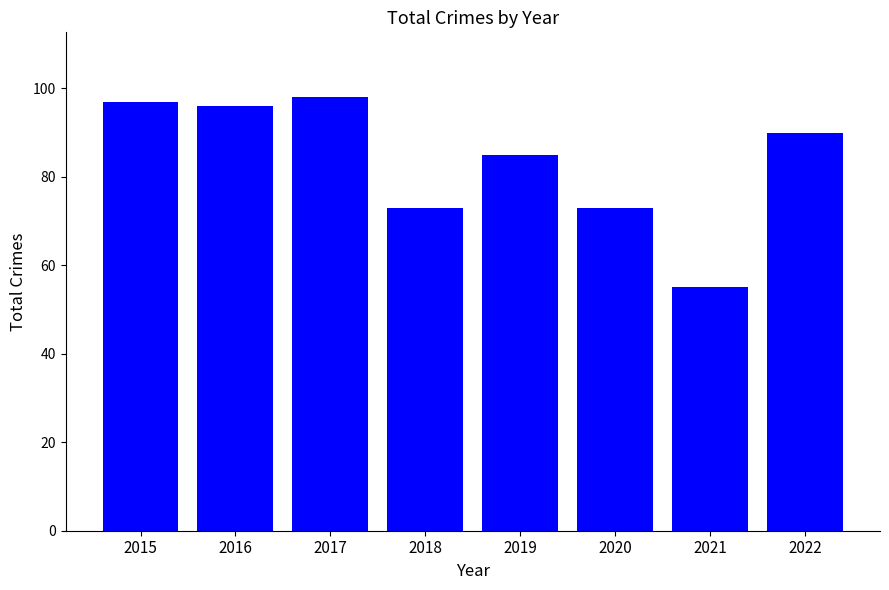

Are the bars grouped side by side (vs. stacked)?

No